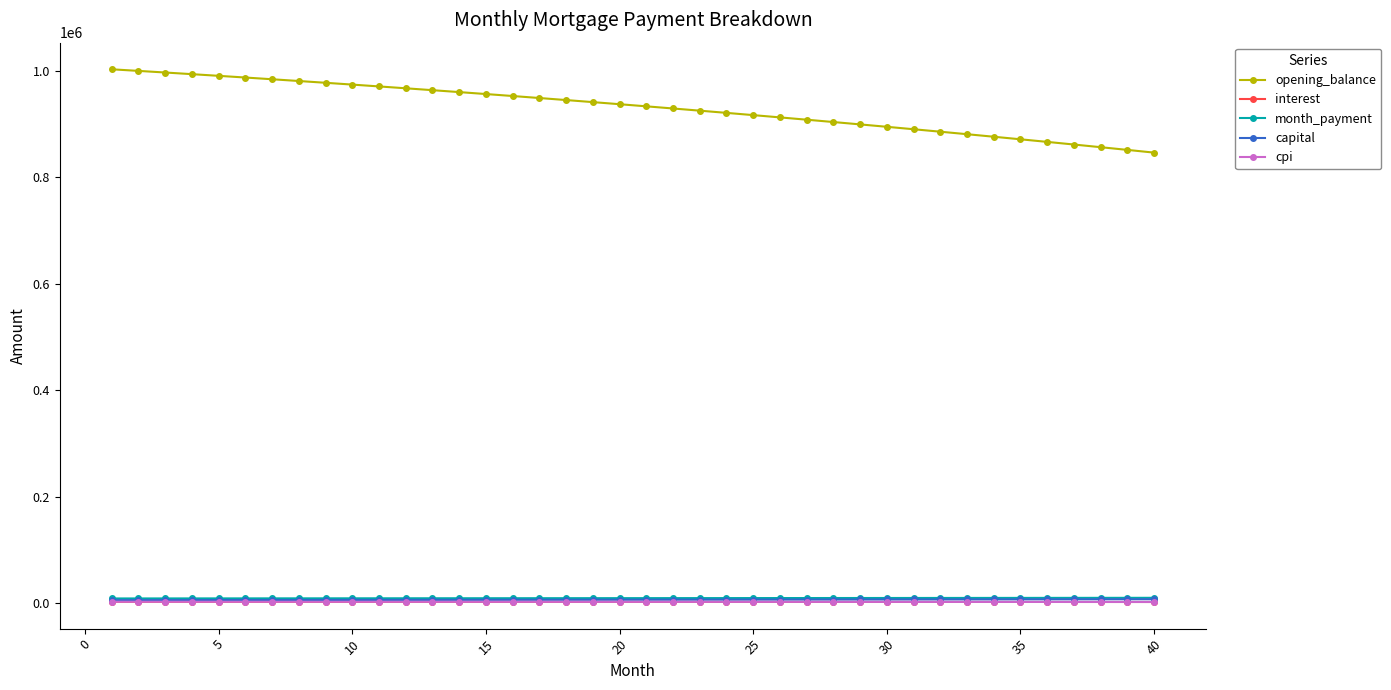

True or false: opening_balance and month_payment cross at least once.

False